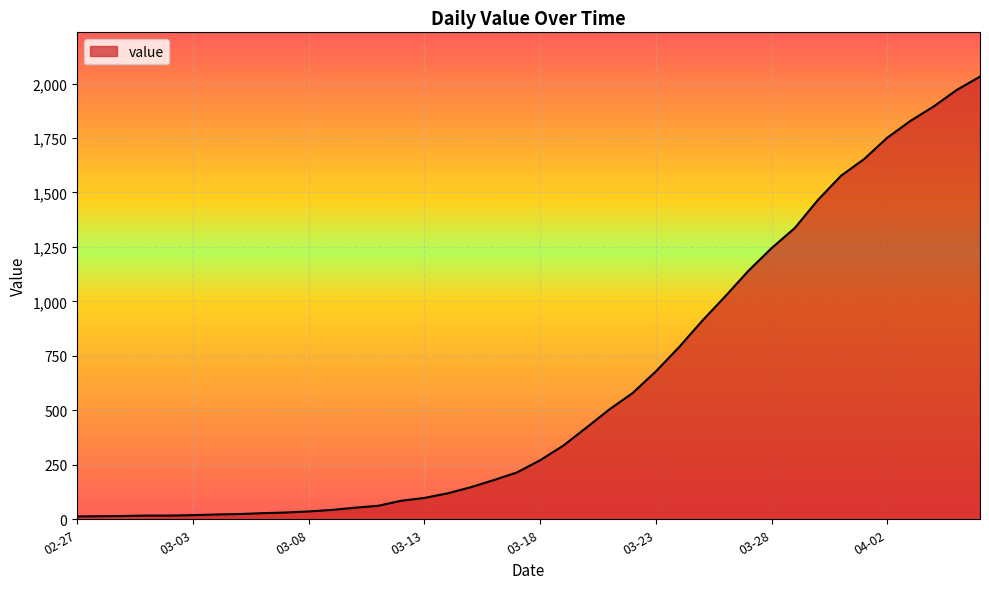

What is the difference between the maximum and minimum values?

2019